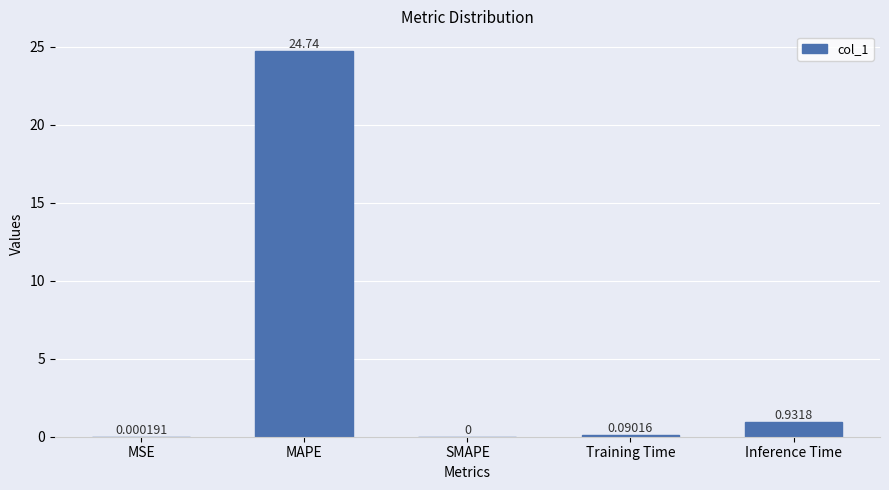

At which category does the chart reach its peak across all series?

MAPE